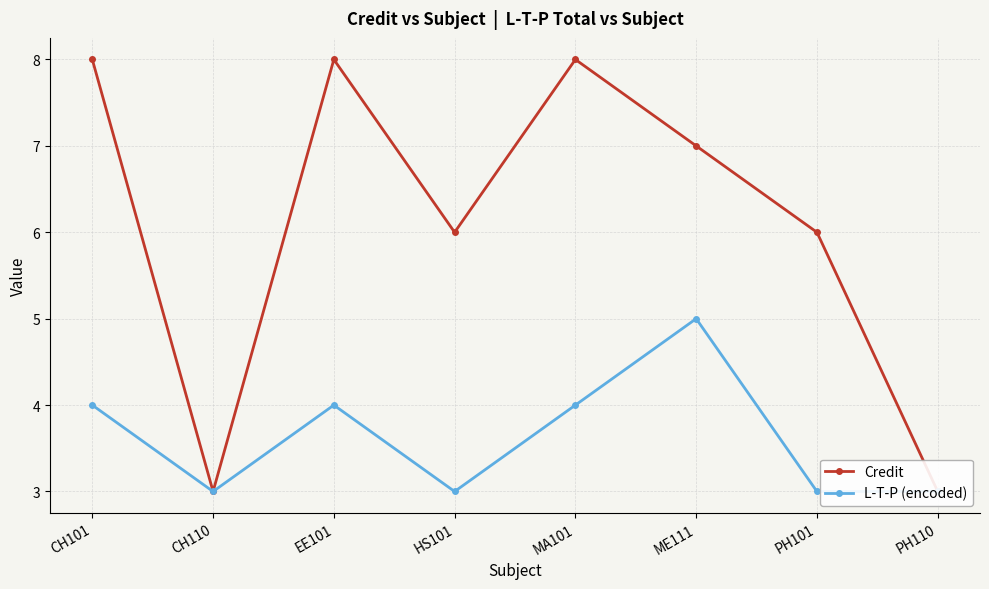

Rank the series at CH101 from lowest to highest value.

L-T-P (encoded), Credit